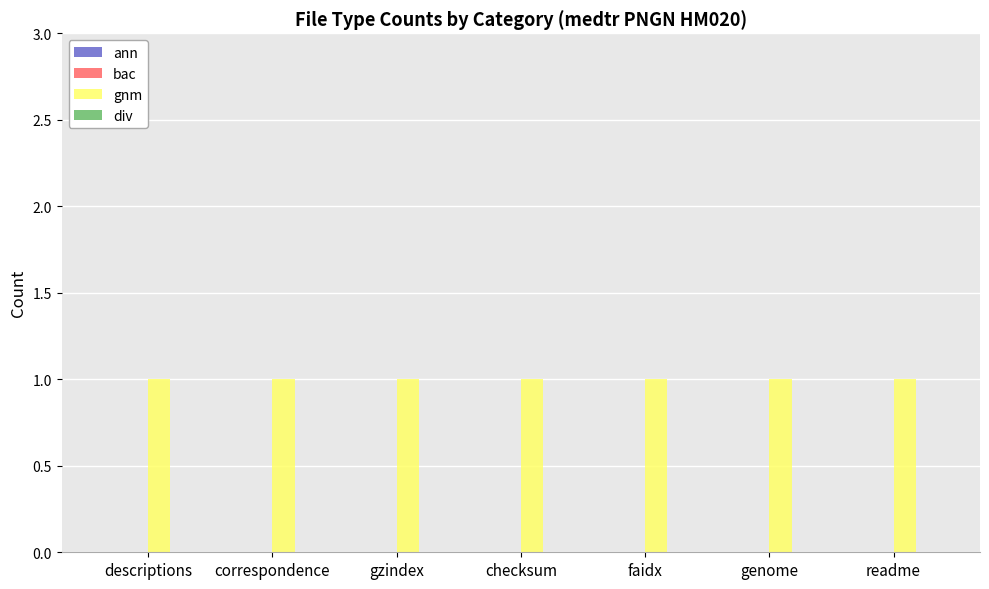

Reading left to right, what are all the values shown in this chart?

ann: descriptions=0	correspondence=0	gzindex=0	checksum=0	faidx=0	genome=0	readme=0
bac: descriptions=0	correspondence=0	gzindex=0	checksum=0	faidx=0	genome=0	readme=0
gnm: descriptions=1	correspondence=1	gzindex=1	checksum=1	faidx=1	genome=1	readme=1
div: descriptions=0	correspondence=0	gzindex=0	checksum=0	faidx=0	genome=0	readme=0